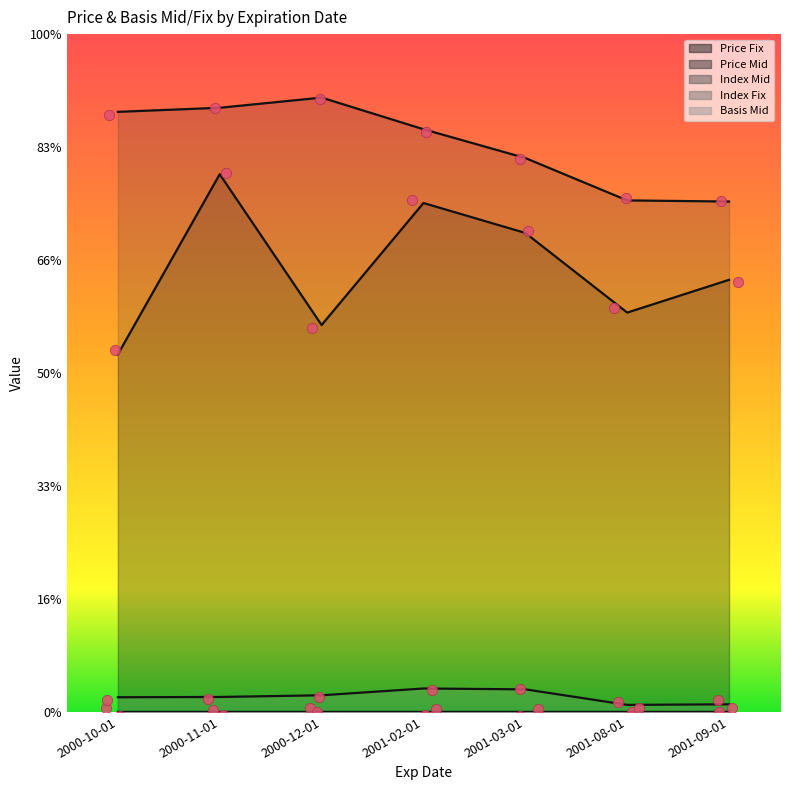

What are all the series names shown in the legend?

Price Fix (line), Price Mid (line), Index Mid (line), Index Fix (line), Basis Mid (line)